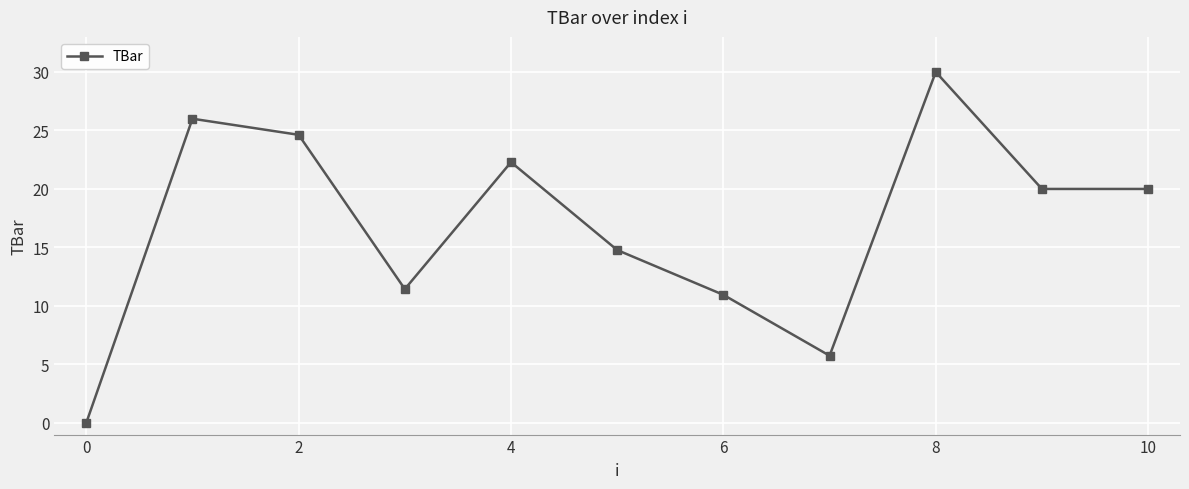

What is the value of the 4th point from the left?

11.4